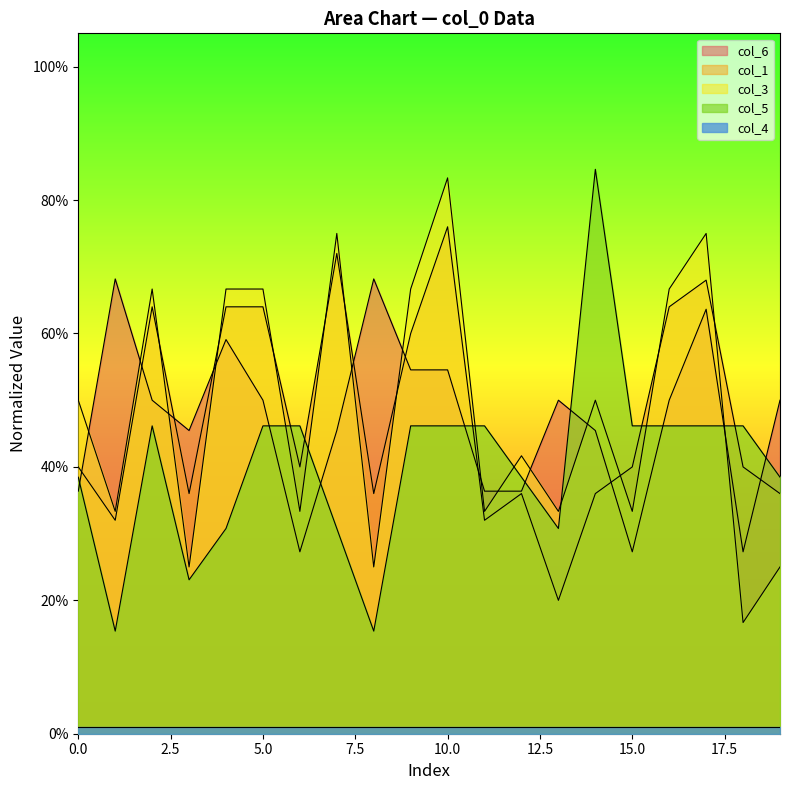

How many lines are shown in the chart?

5